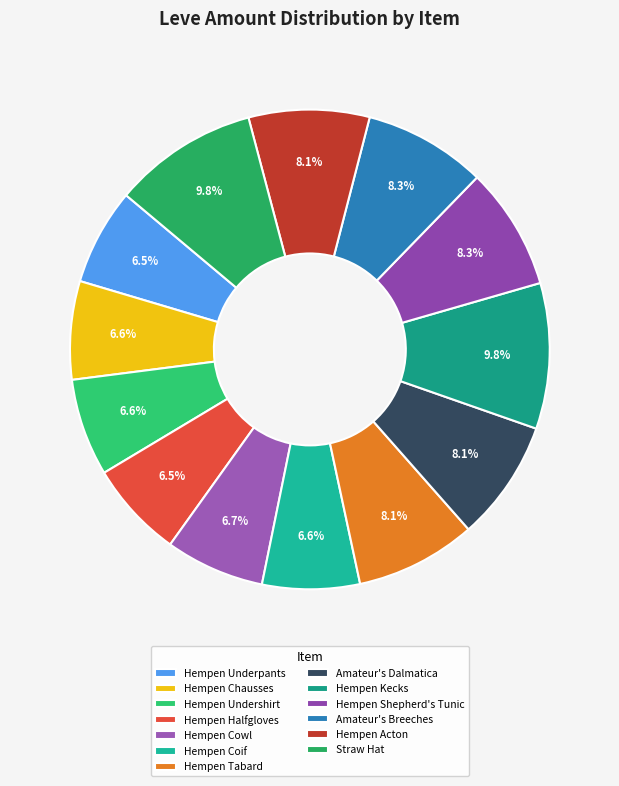

Does any single category account for the majority?

No